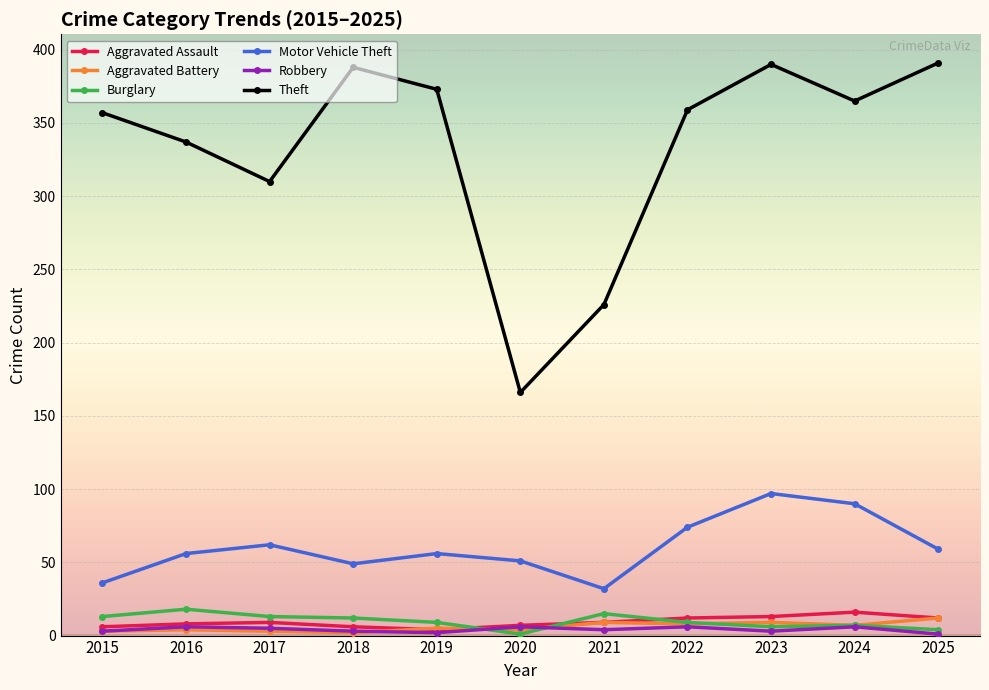

What is the maximum value for Aggravated Assault?

16